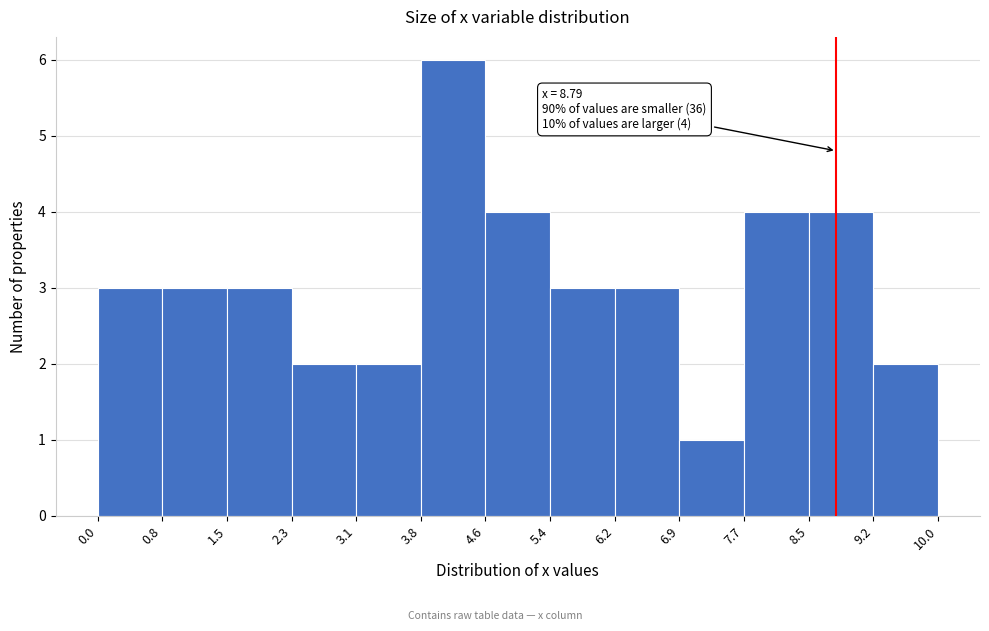

Which range on the x-axis has the tallest bar?

3.8 to 4.6